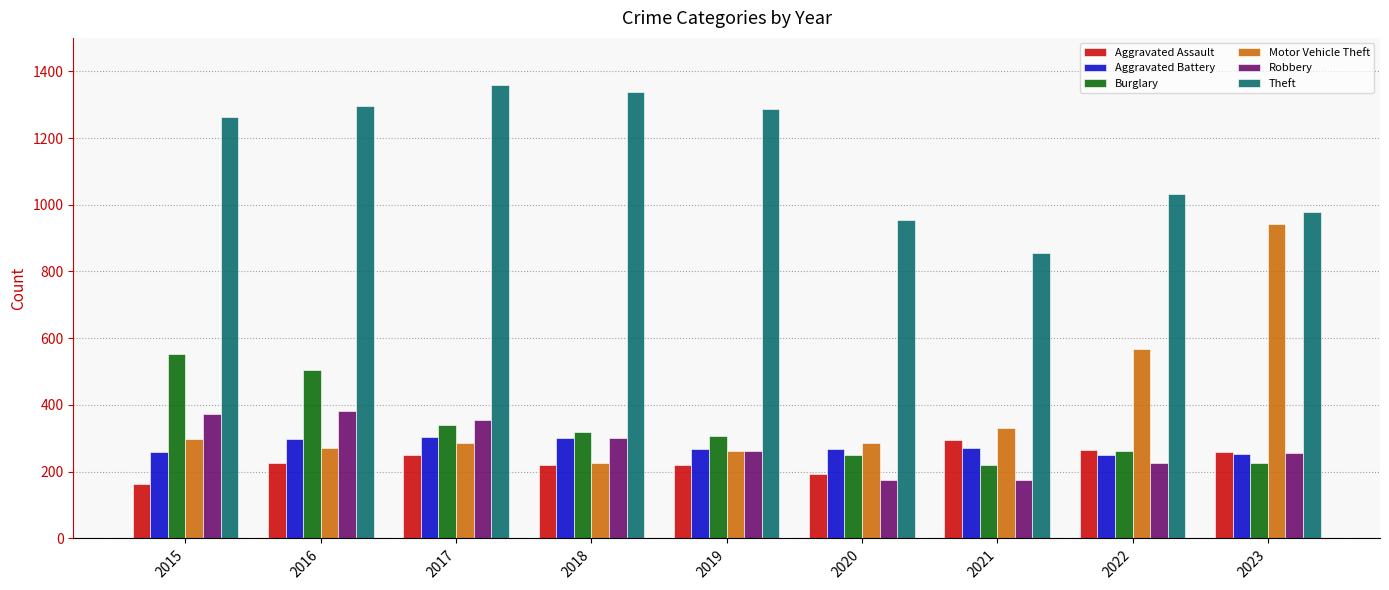

True or false: Theft has a value of 856 at 2021.

True